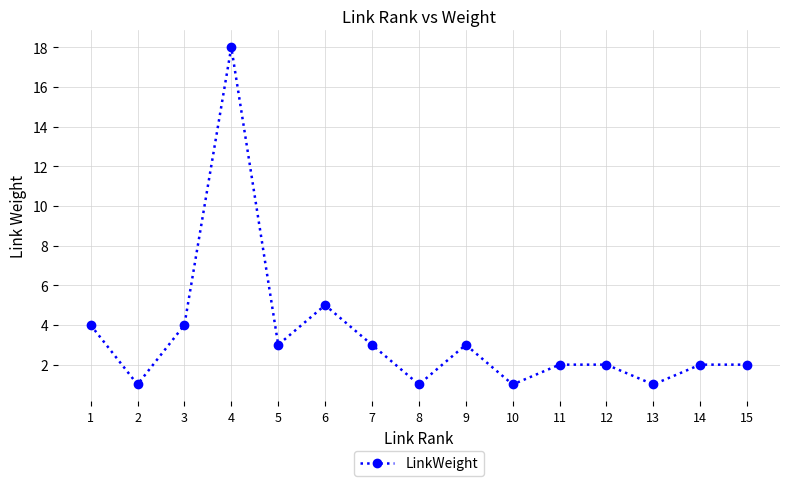

What is the difference between the maximum and minimum values?

17